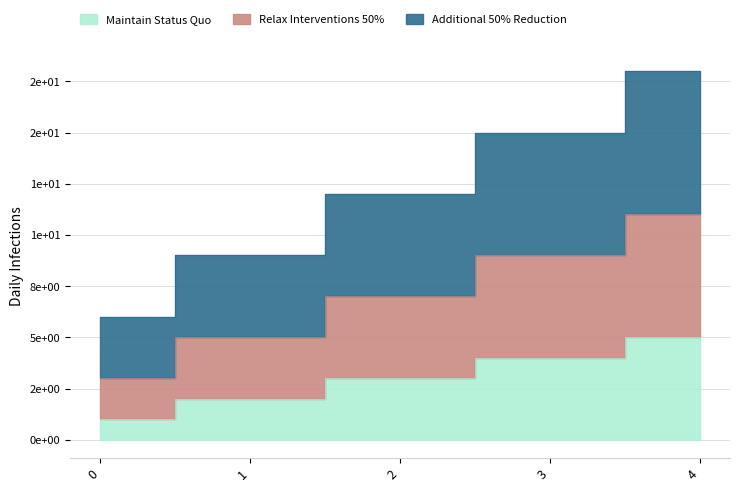

At which category is the sum across all series the highest?

4